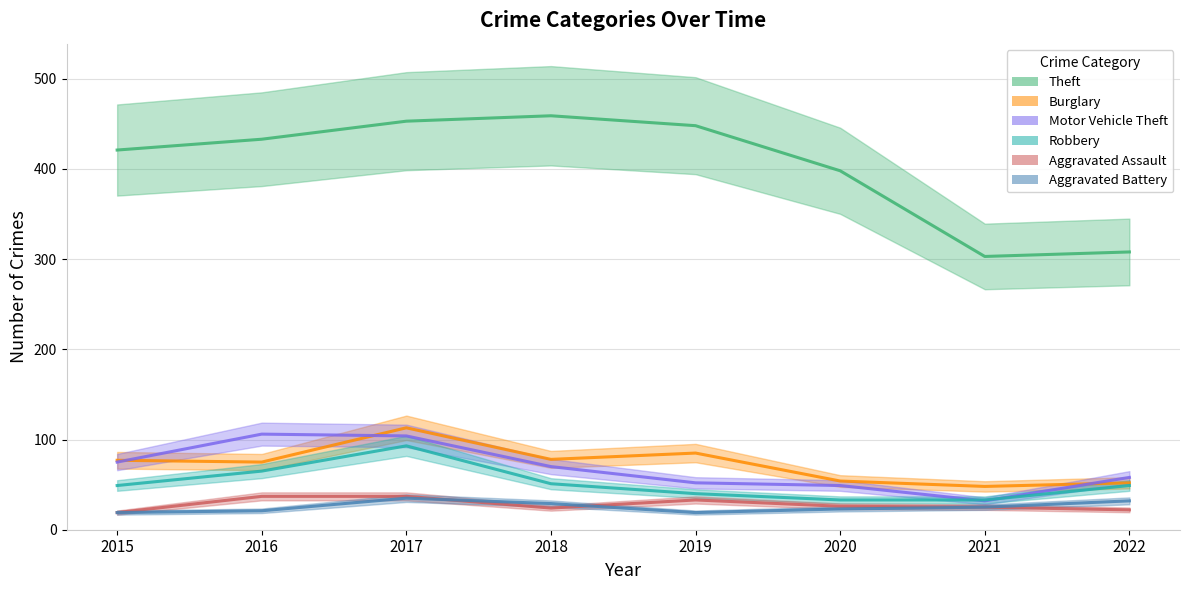

At which category does Burglary reach its first local valley?

2016